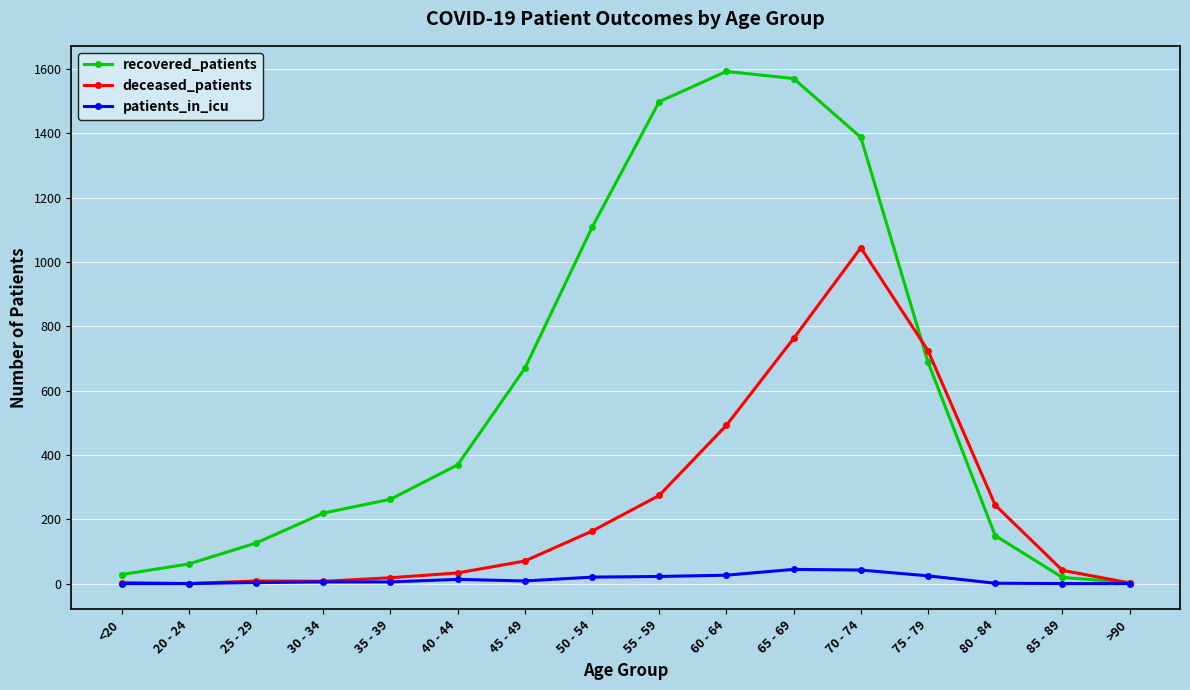

Where is deceased_patients nearest to the value 522?

60 - 64